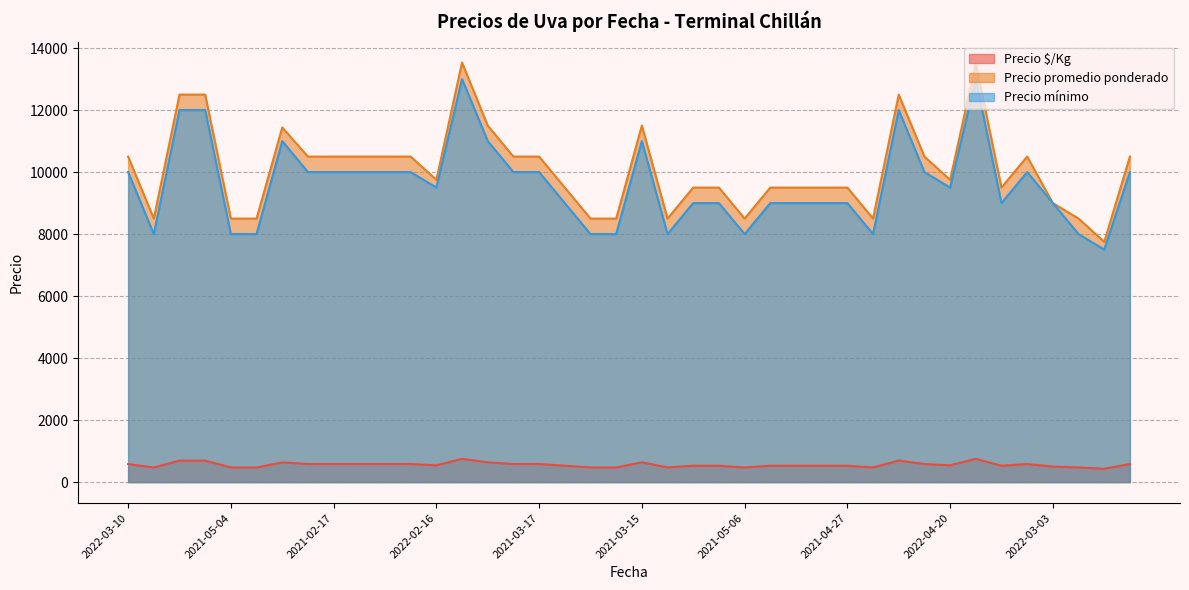

True or false: Precio mínimo and Precio $/Kg cross at least once.

False